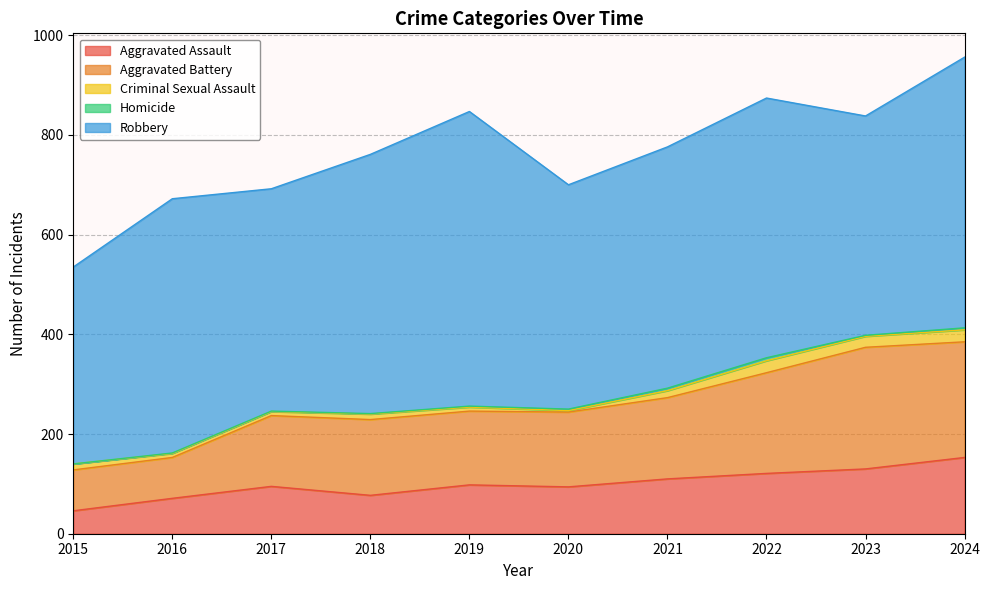

What is the approximate value of Homicide at 2023?

2